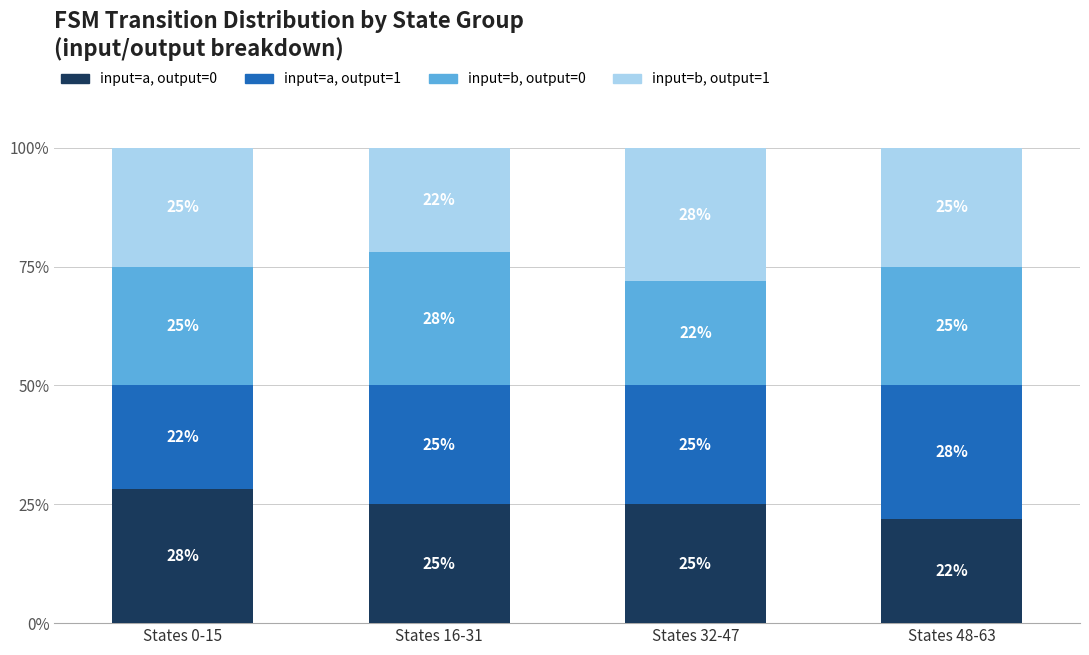

Which category has the highest value in the input=a, output=0 series?

States 0-15